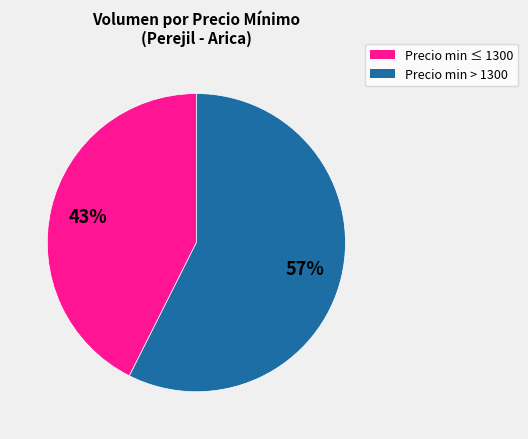

To the nearest percent, what is the average slice percentage?

50%